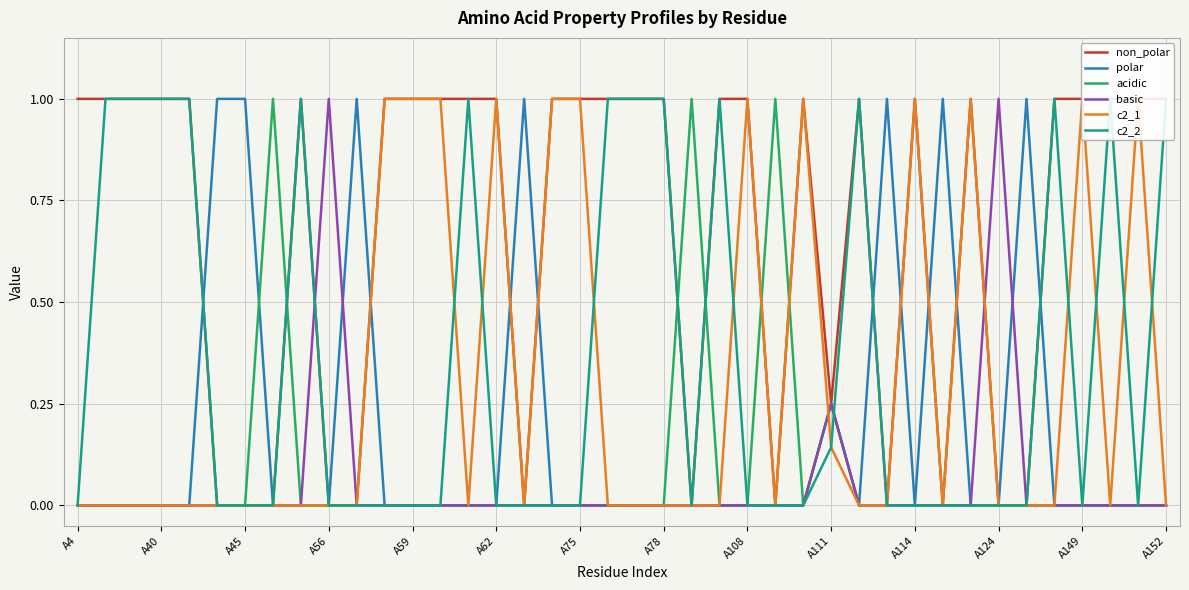

What is the highest value of the acidic series?

1.0